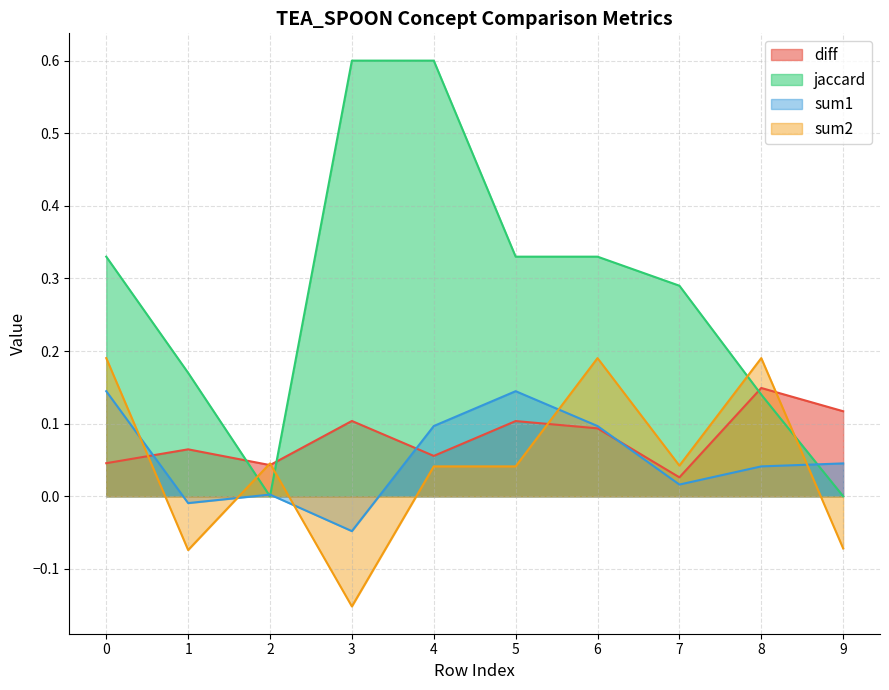

Count the diff values in the range 0 to 1.

10